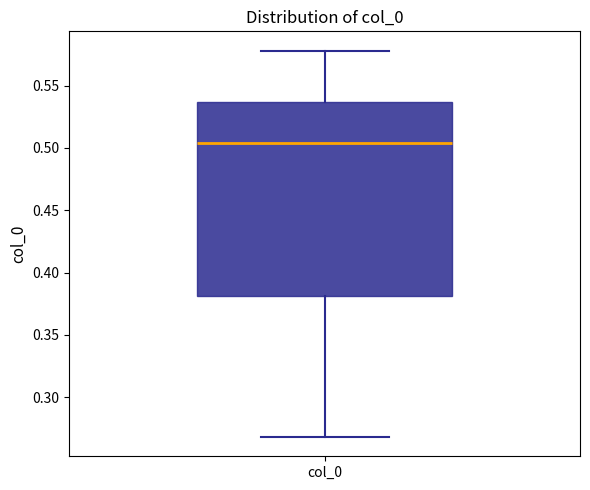

Where does the median line of the box for col_0 sit on the y-axis? The values are not printed on the chart, so give them approximately, as read against the axis.

0.505